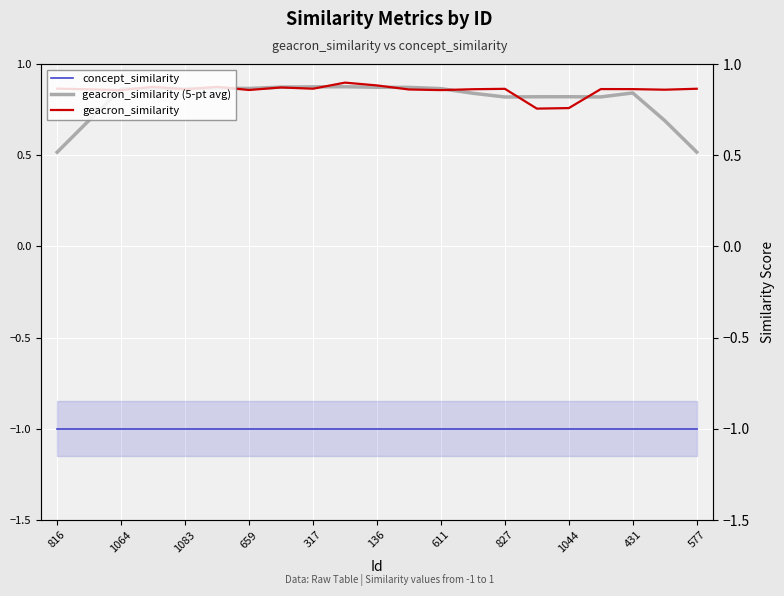

Count the geacron_similarity values in the range 0 to 1.

21